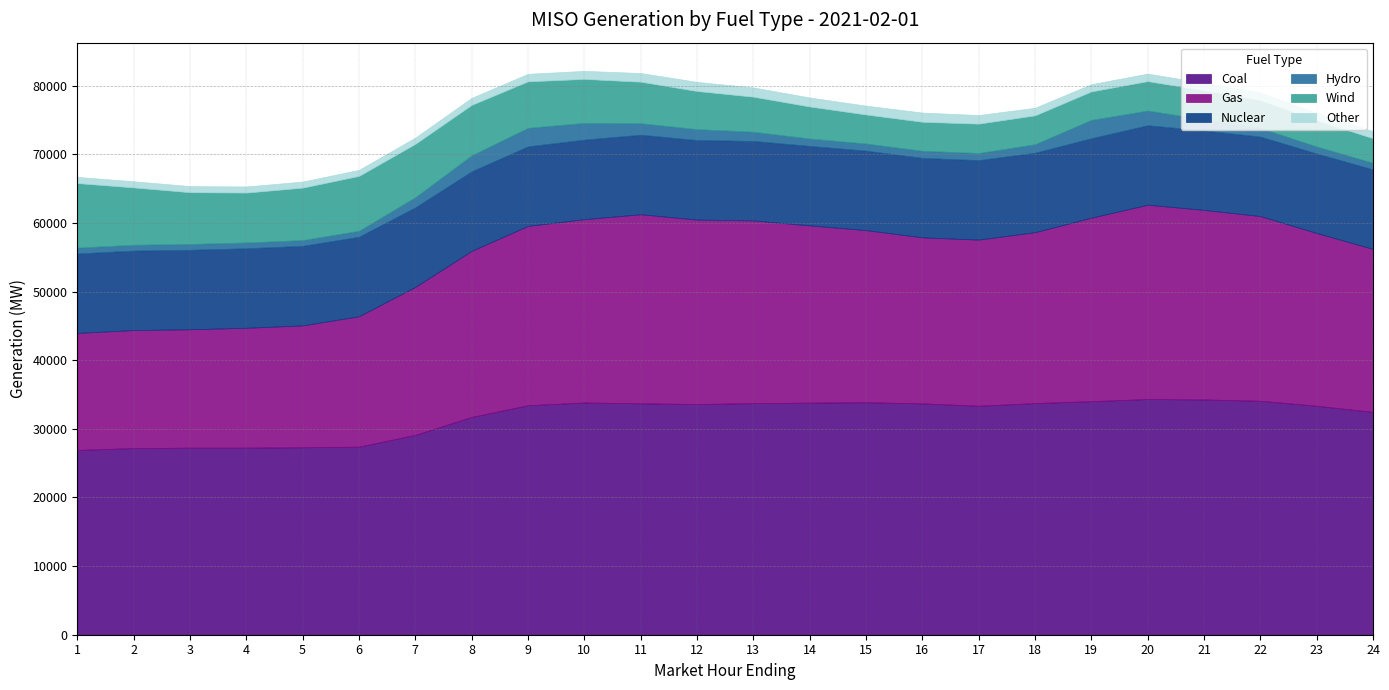

Rank the categories by Hydro value from lowest to highest.

5, 4, 1, 3, 2, 6, 24, 23, 16, 17, 15, 14, 18, 22, 13, 7, 12, 21, 11, 20, 8, 10, 19, 9